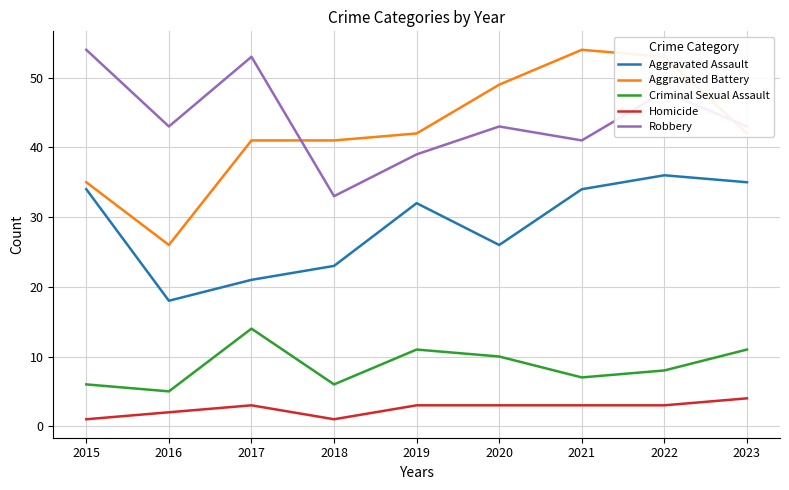

Is it true that Aggravated Battery equals 54 at 2021?

True